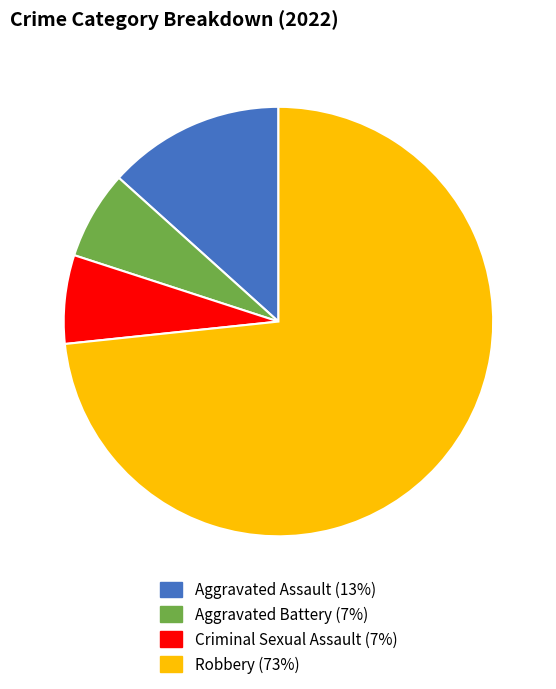

Which category has the biggest portion of the pie?

Robbery